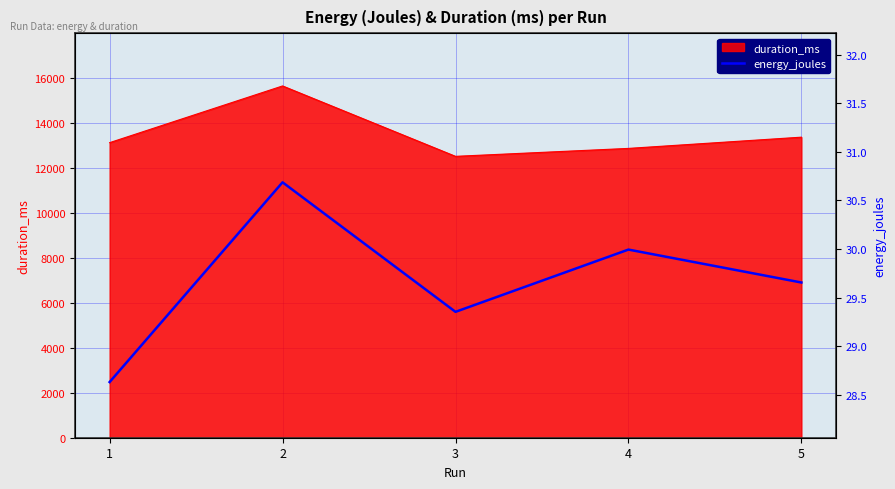

At which category does the data reach its first local valley?

3